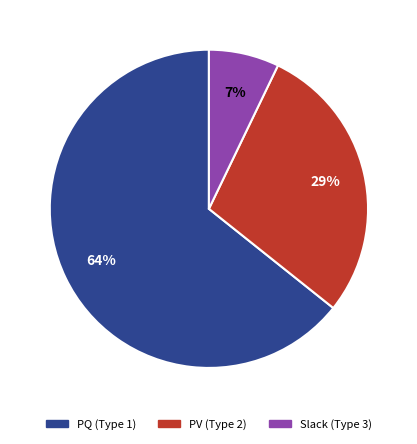

Is it true that Slack (Type 3) is 7% of the pie?

True